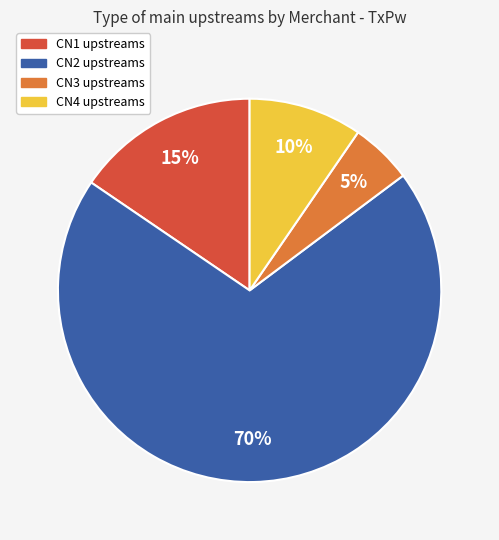

Count the number of slices in the pie.

4